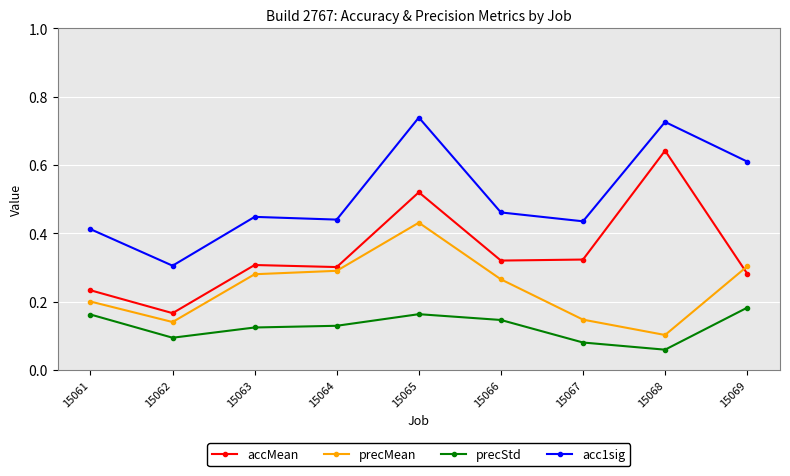

What is the total value across all series at 15066?

1.2